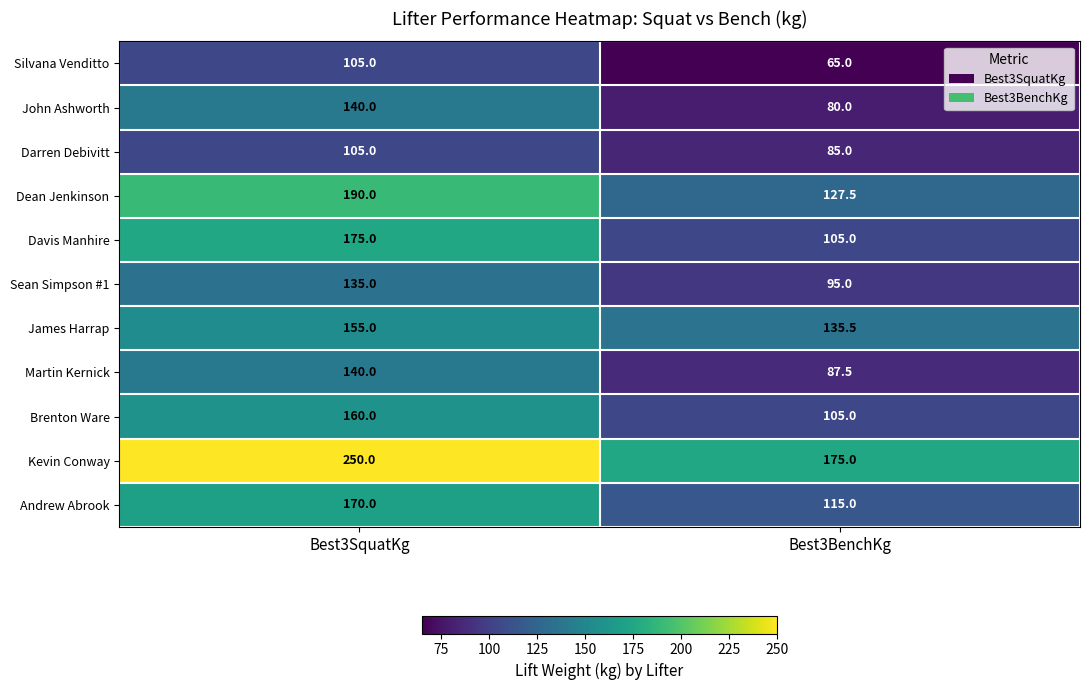

Rank the categories by Andrew Abrook value from lowest to highest.

Best3BenchKg, Best3SquatKg